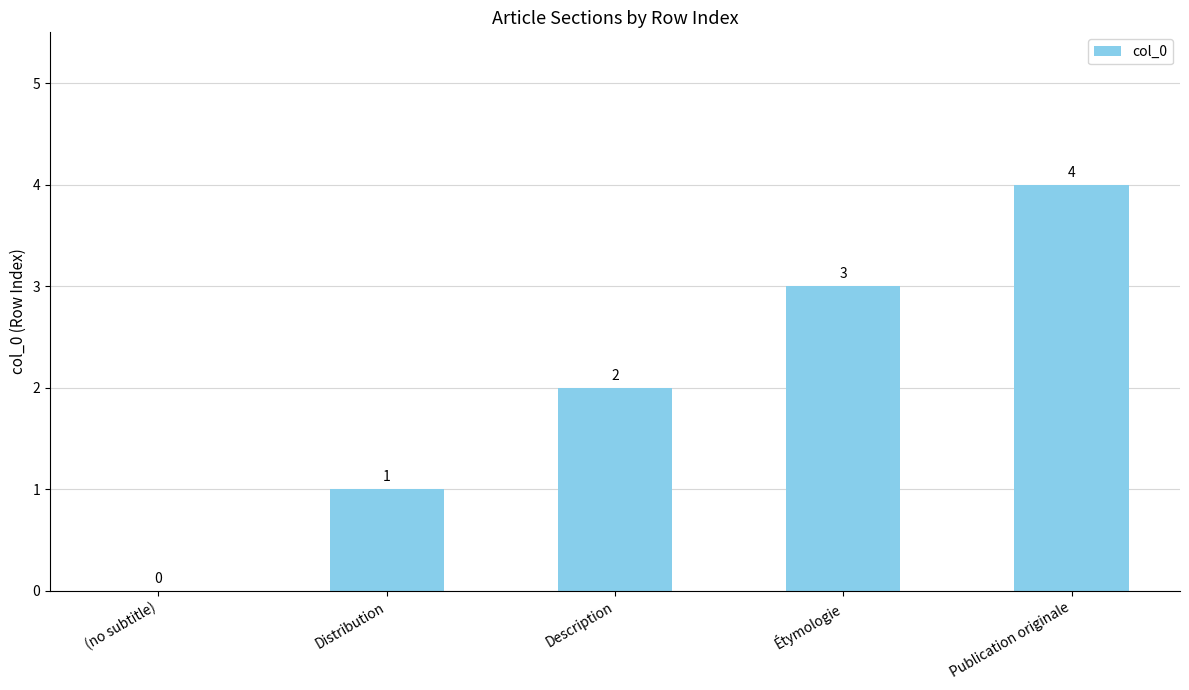

What is the difference between the values at Distribution and Publication originale?

3